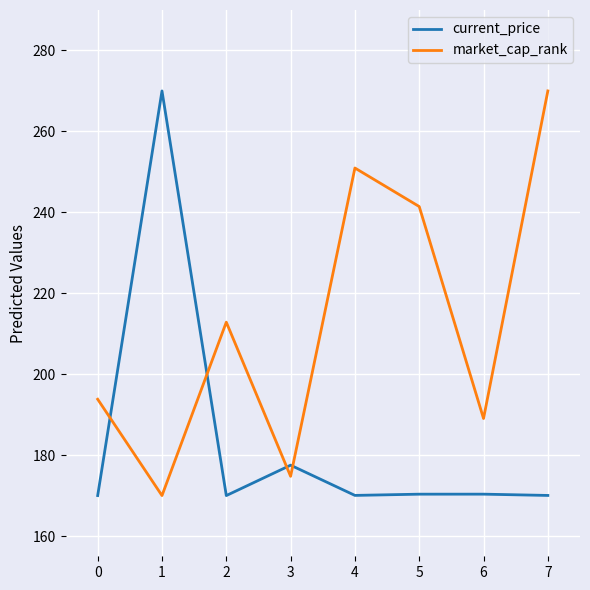

What is the greatest value displayed?

270.0